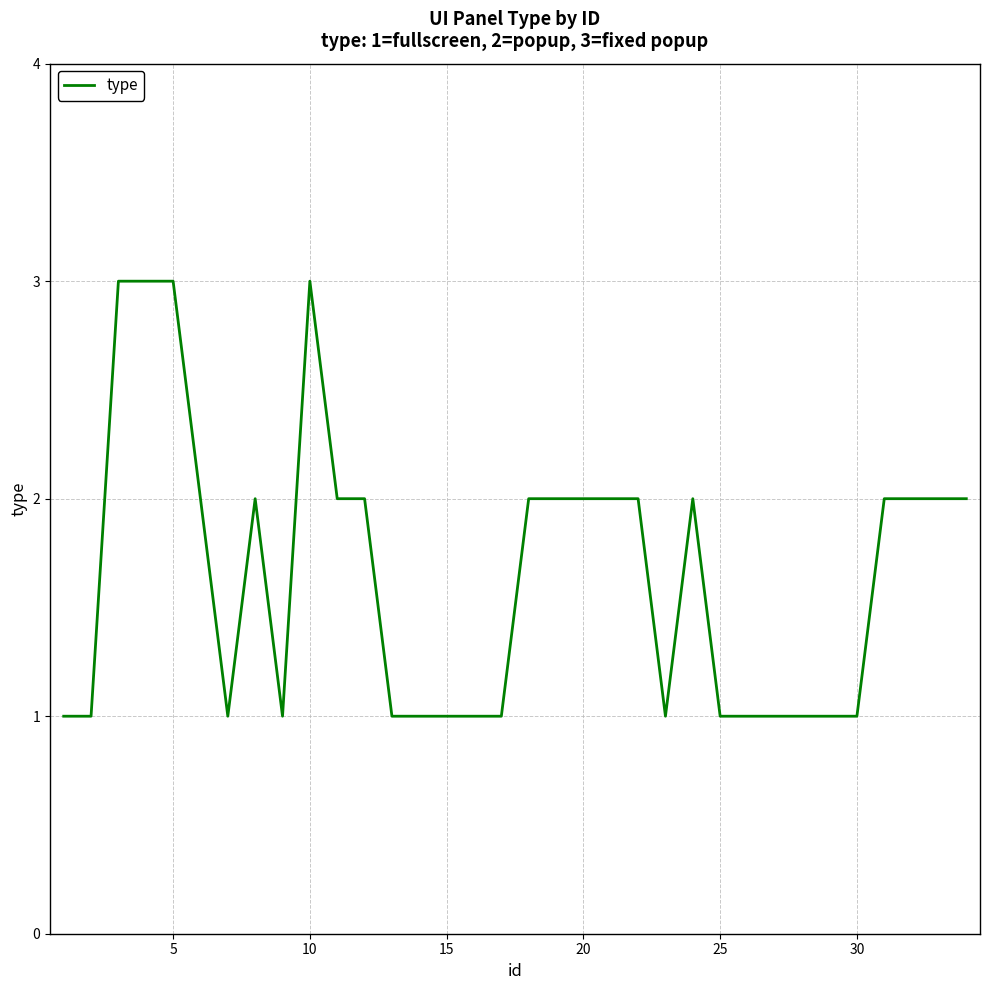

What is the maximum value shown in the chart?

3